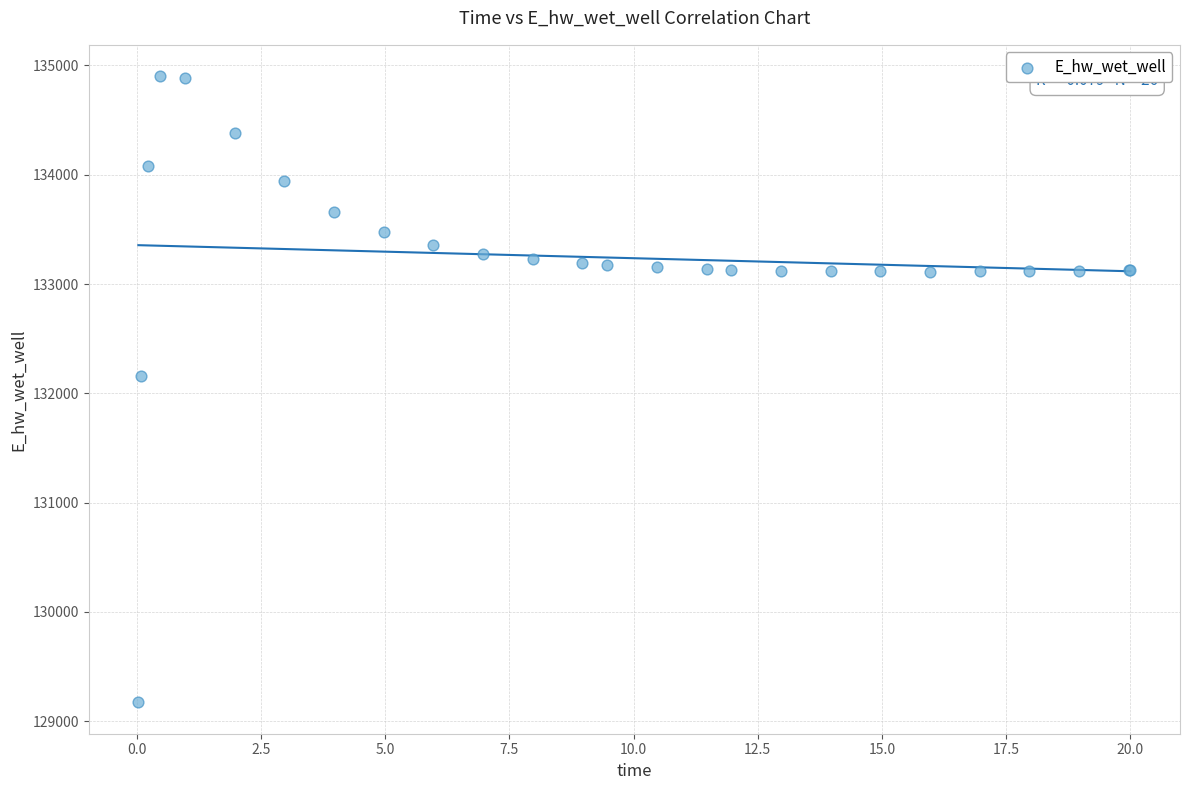

What Y value in the scatter plot is closest to 132037?

132162.4